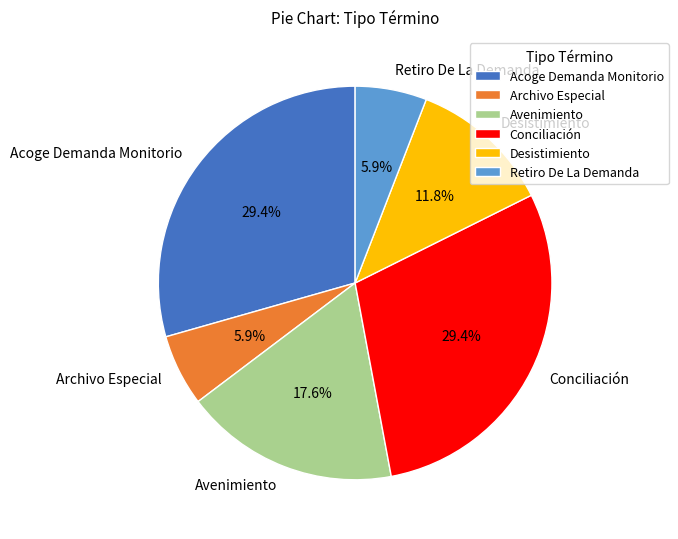

Do Avenimiento and Acoge Demanda Monitorio together represent more than half of the pie?

No